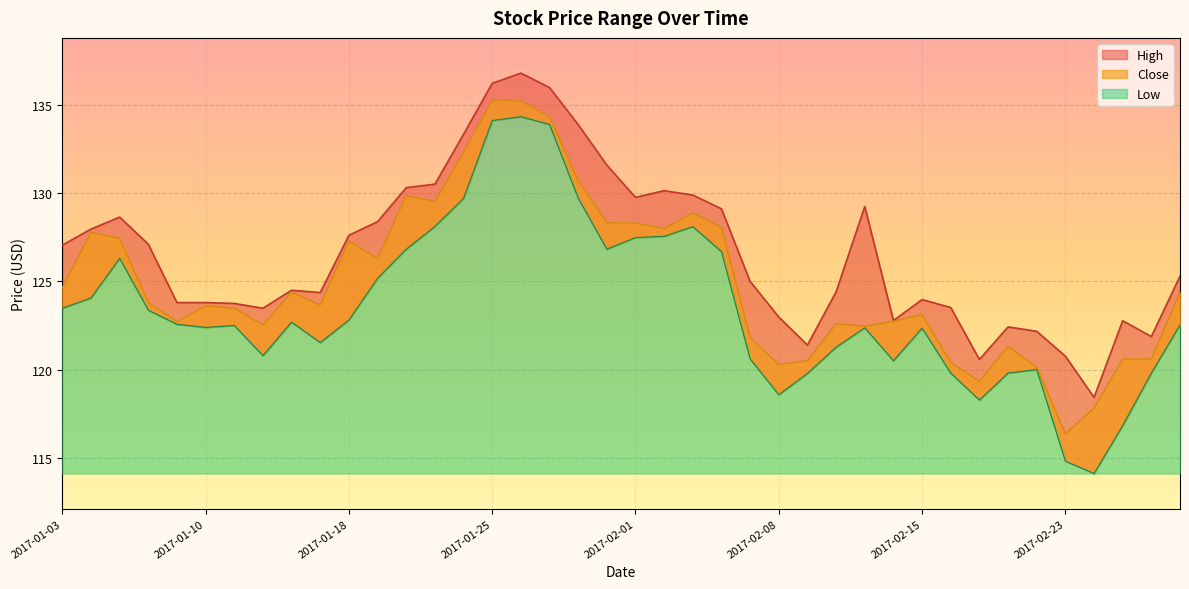

At 2017-01-10, list the series in order from largest to smallest.

High, Close, Low